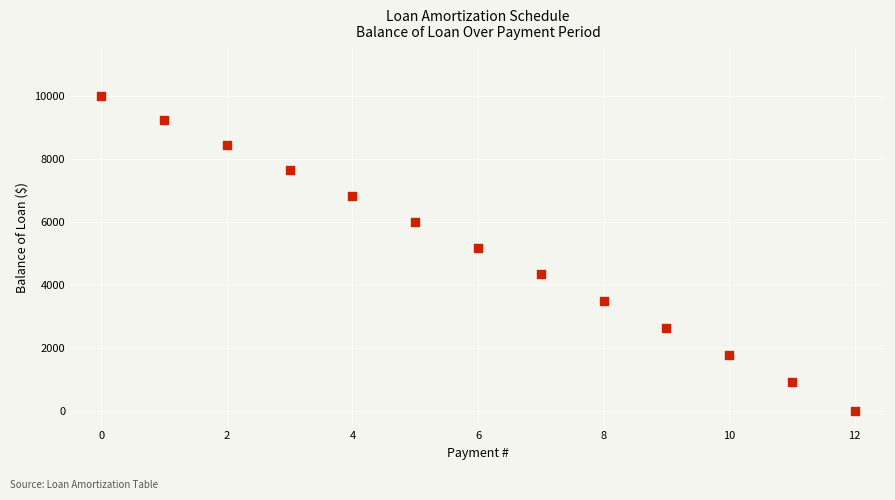

What is the range of Y values (max minus min)?

10000.0